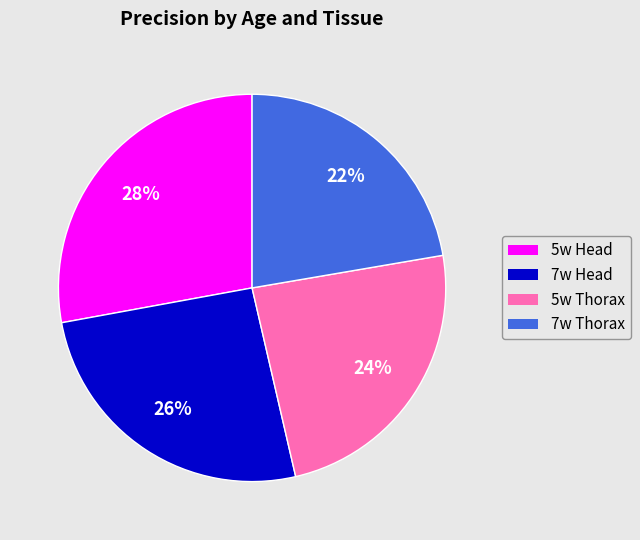

To the nearest percent, what percentage of the pie is 5w Head?

28%